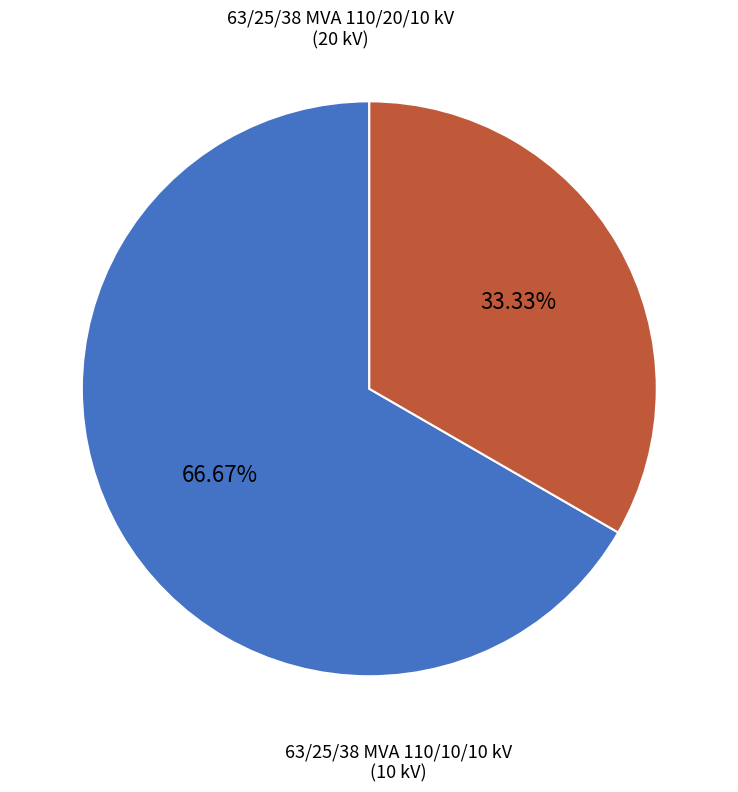

To the nearest percent, what is the combined percentage of 63/25/38 MVA 110/20/10 kV and 63/25/38 MVA 110/10/10 kV?

100%